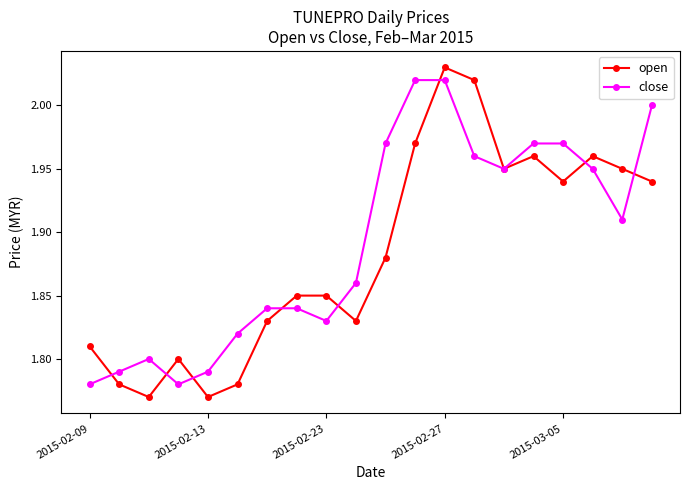

In close, how many points are lower than both neighbors (excluding endpoints)?

4